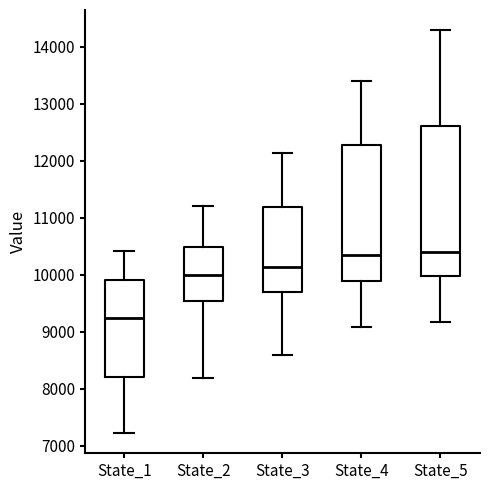

Where does the lower whisker of the box for State_4 end on the y-axis? The values are not printed on the chart, so give them approximately, as read against the axis.

9100